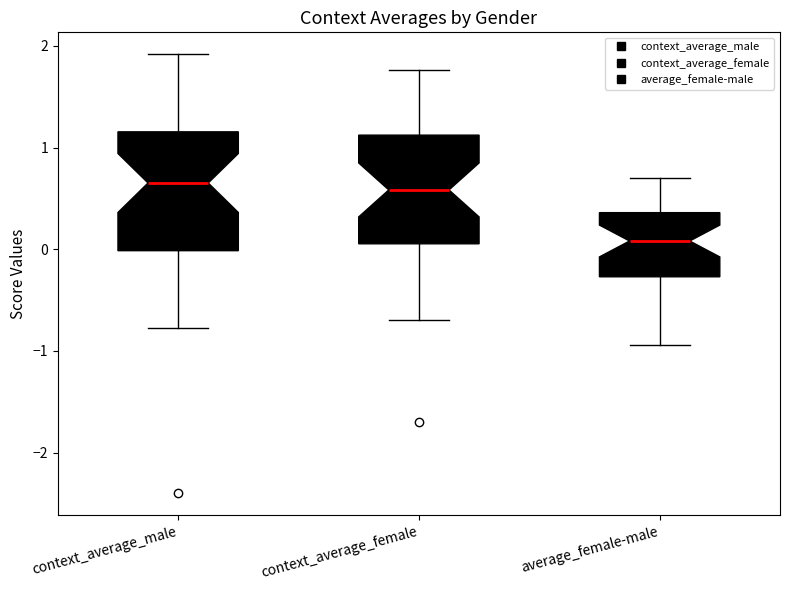

Reading left to right, transcribe this box plot: for each box, give where its median line is, the range the box spans, and where its two whiskers end, as read against the y-axis. The values are not printed on the chart, so give them approximately, as read against the axis.

context_average_male: median 0.7, box 0.0 to 1.2, whiskers -0.8 to 1.9
context_average_female: median 0.6, box 0.1 to 1.1, whiskers -0.7 to 1.8
average_female-male: median 0.1, box -0.3 to 0.4, whiskers -0.9 to 0.7